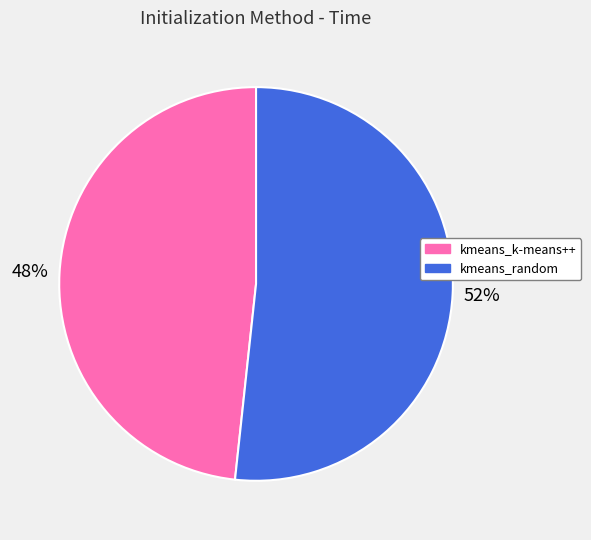

How many segments does this pie chart have?

2